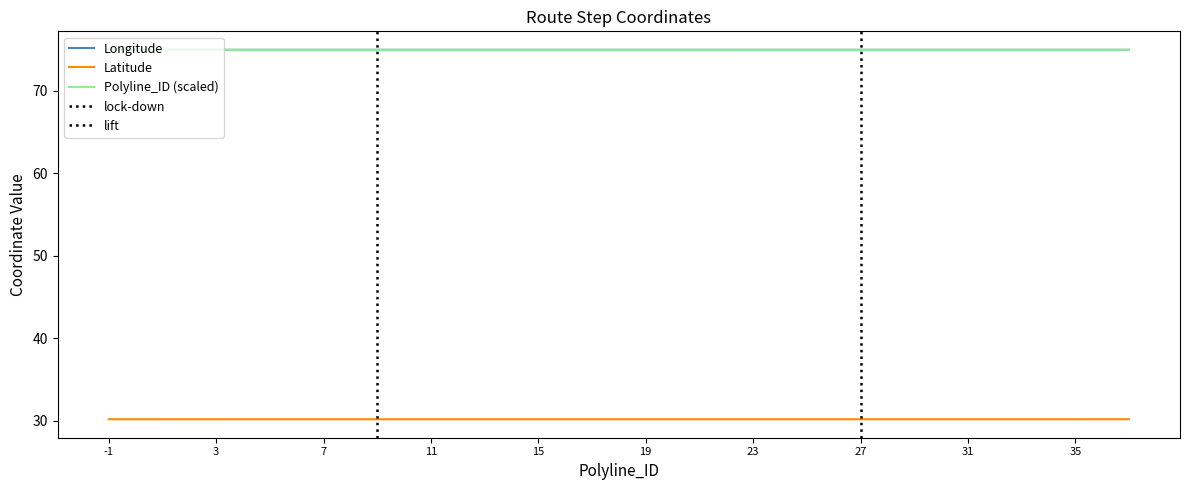

True or false: Polyline_ID has more than 0 interior local peaks.

False